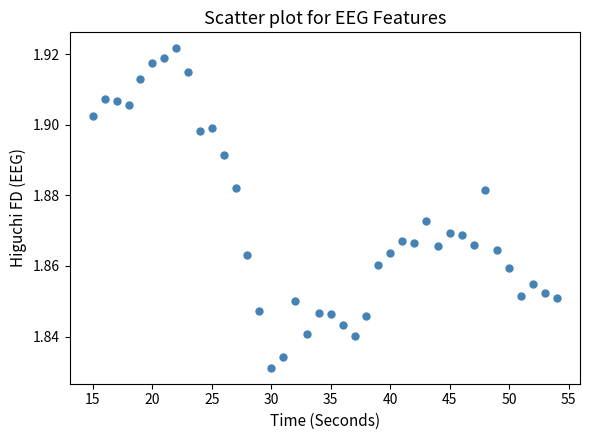

What is the range of X values (max minus min)?

39.0